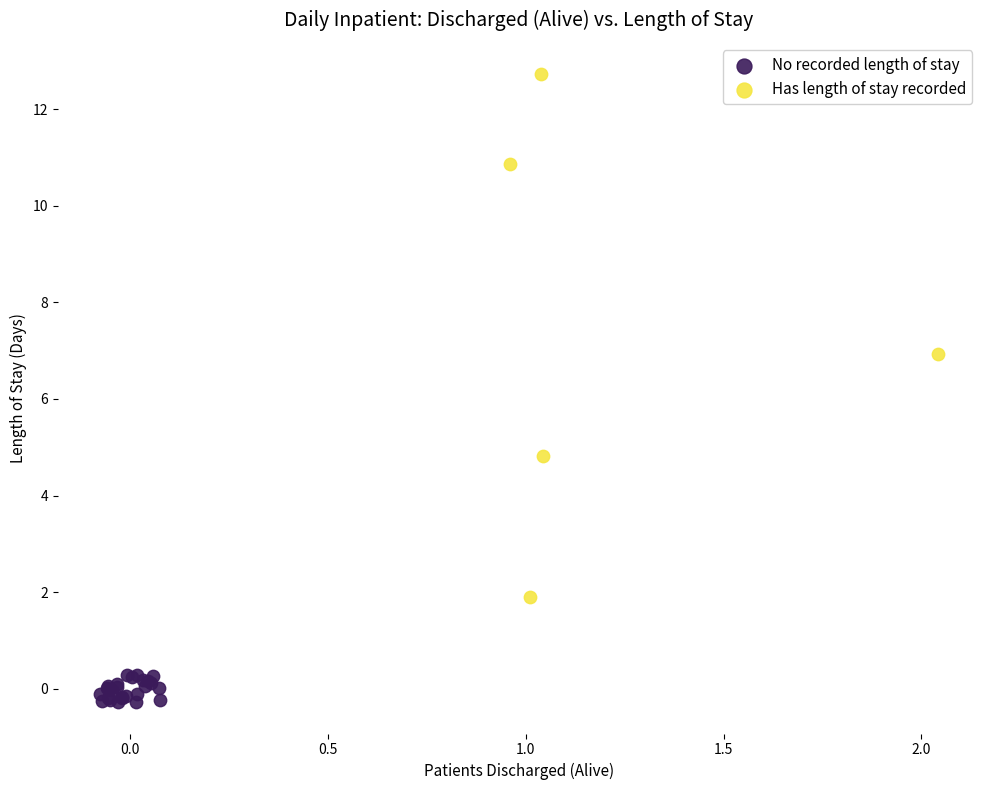

Which series has the widest spread of Y values?

Has length of stay recorded